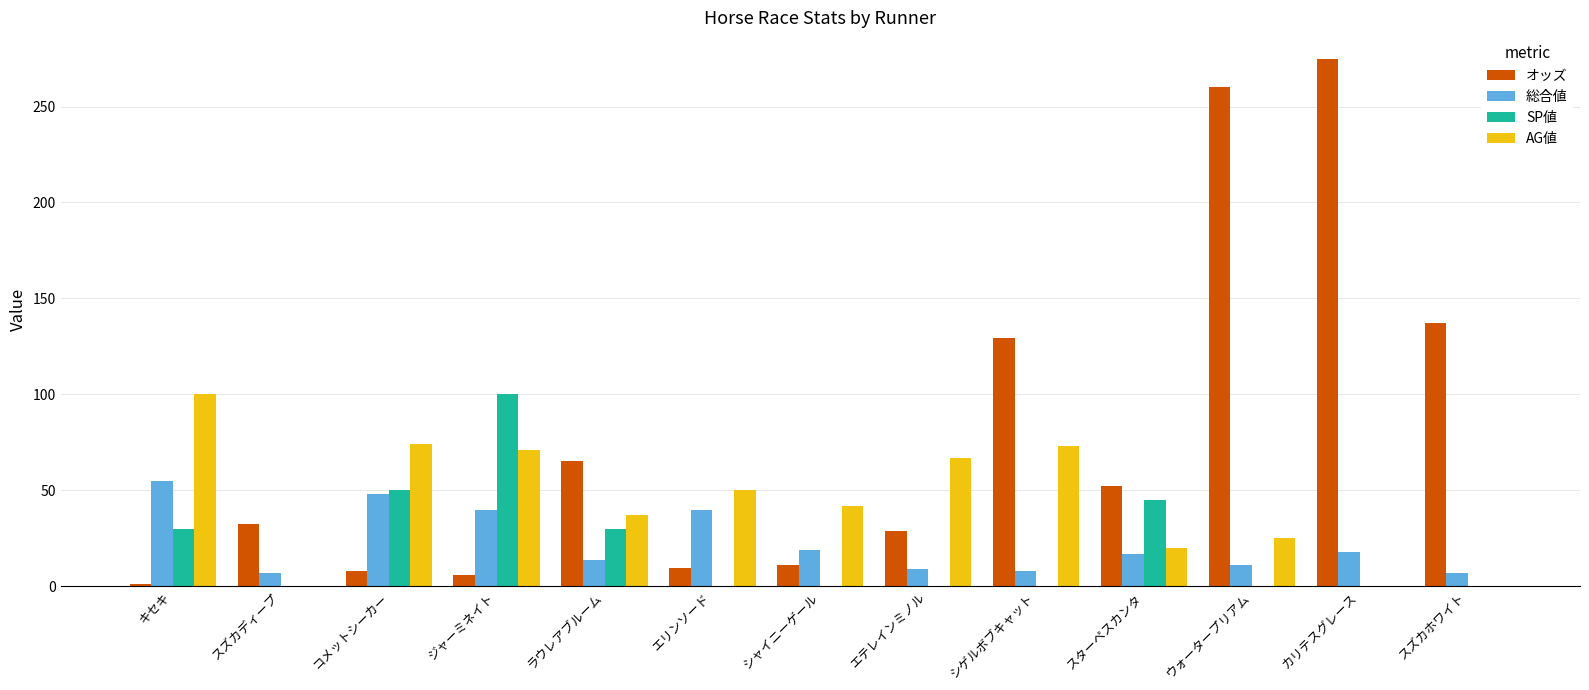

What value does the 総合値 series have at ラウレアブルーム?

14.0